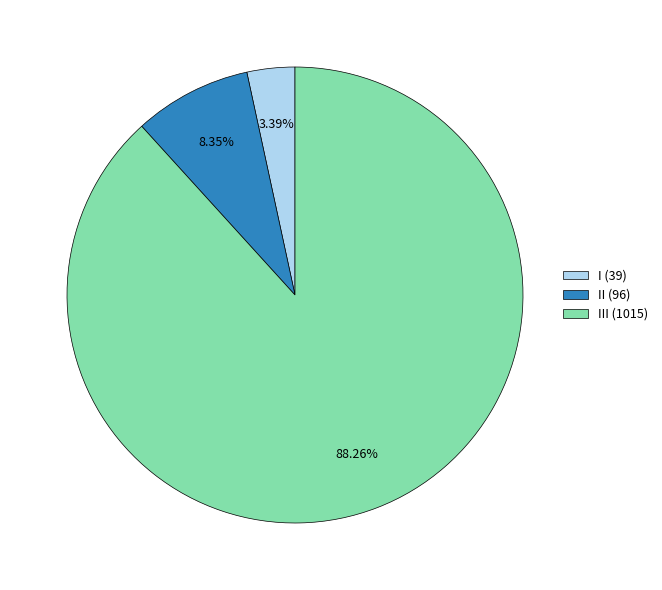

Is III (1015) the majority of the pie?

Yes